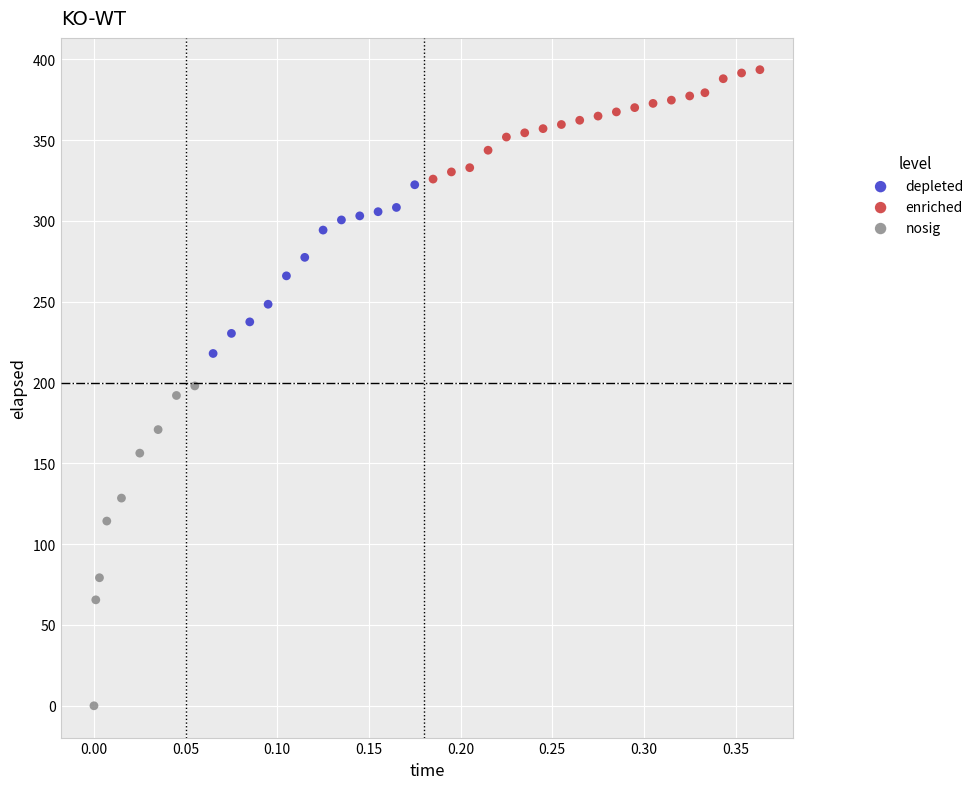

Which series has the widest spread of Y values?

nosig